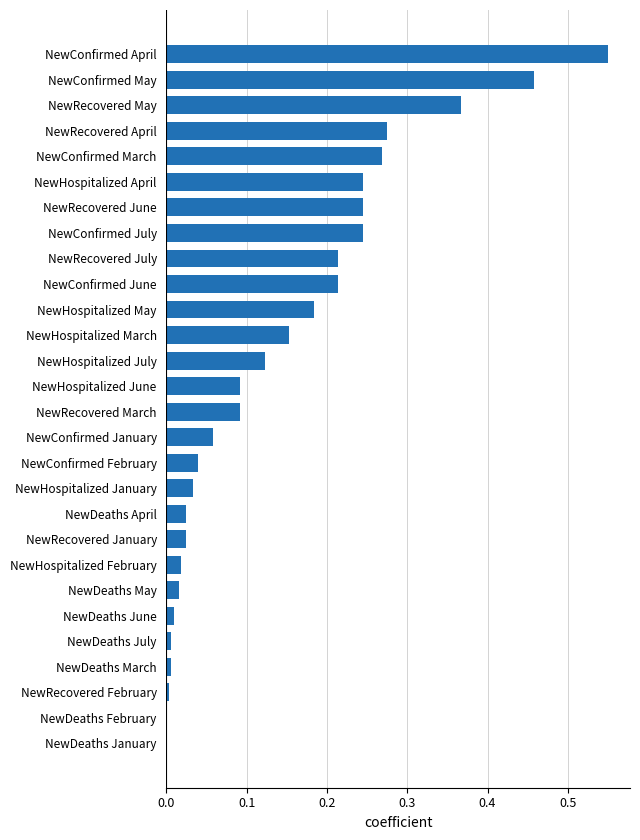

Is it true that the value at NewRecovered April is 0.4?

False